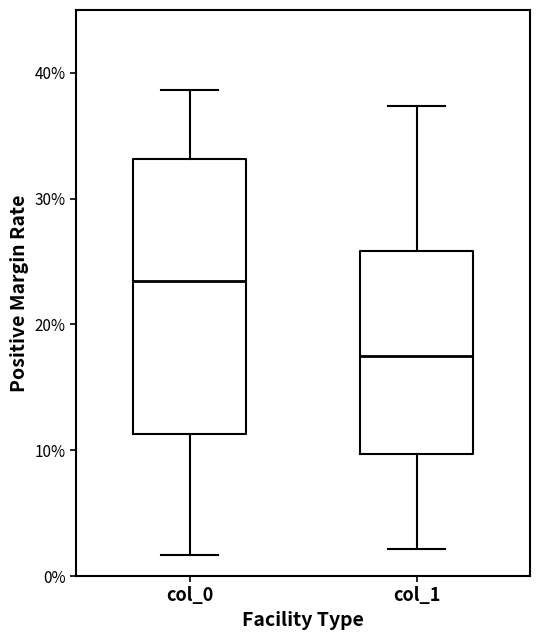

Where is the lower edge of the box for col_1 on the y-axis? The values are not printed on the chart, so give them approximately, as read against the axis.

10